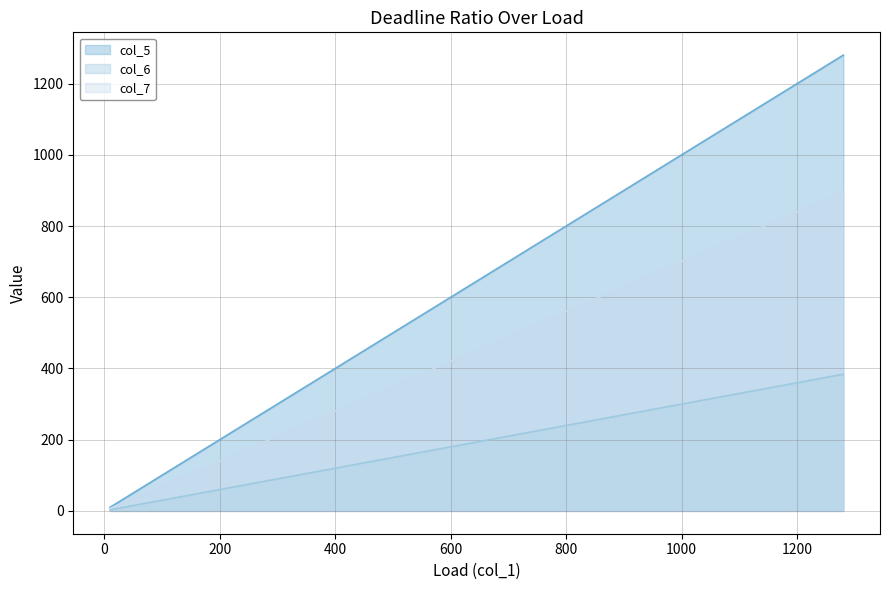

True or false: col_7 and col_6 intersect in this chart.

False